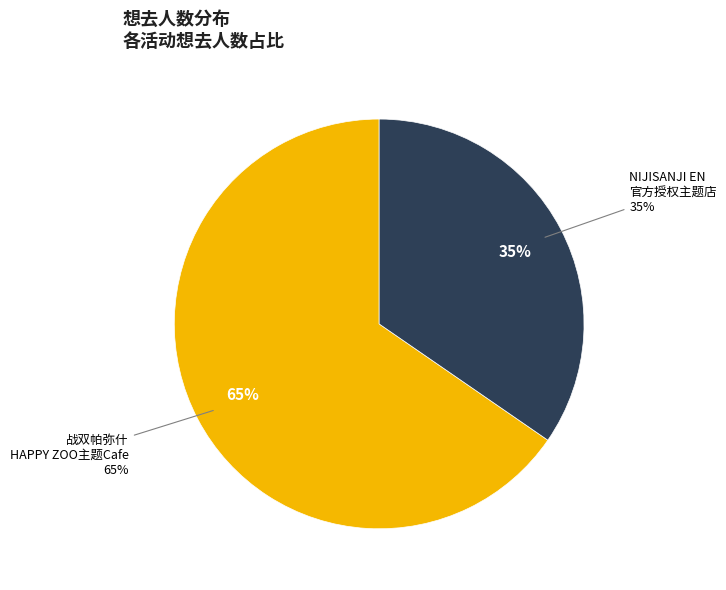

Which slice is the smallest?

广州·NIJISANJI EN 官方授权主题店